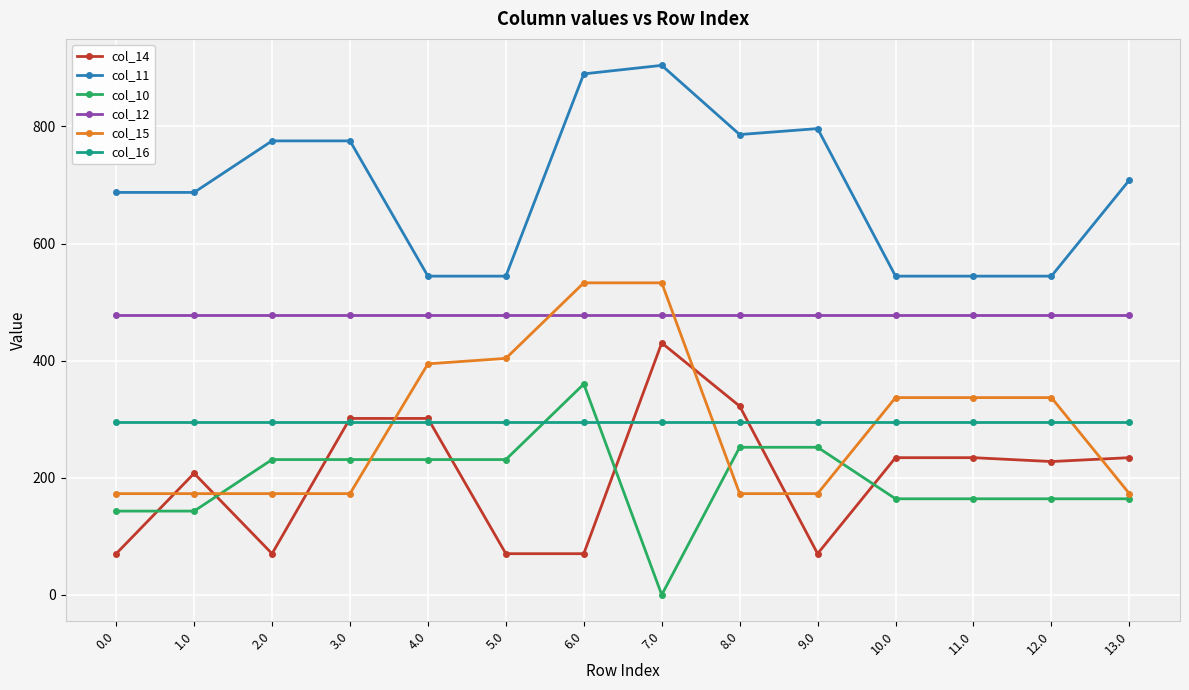

What is the difference between the highest and lowest values at 6.0?

819.5